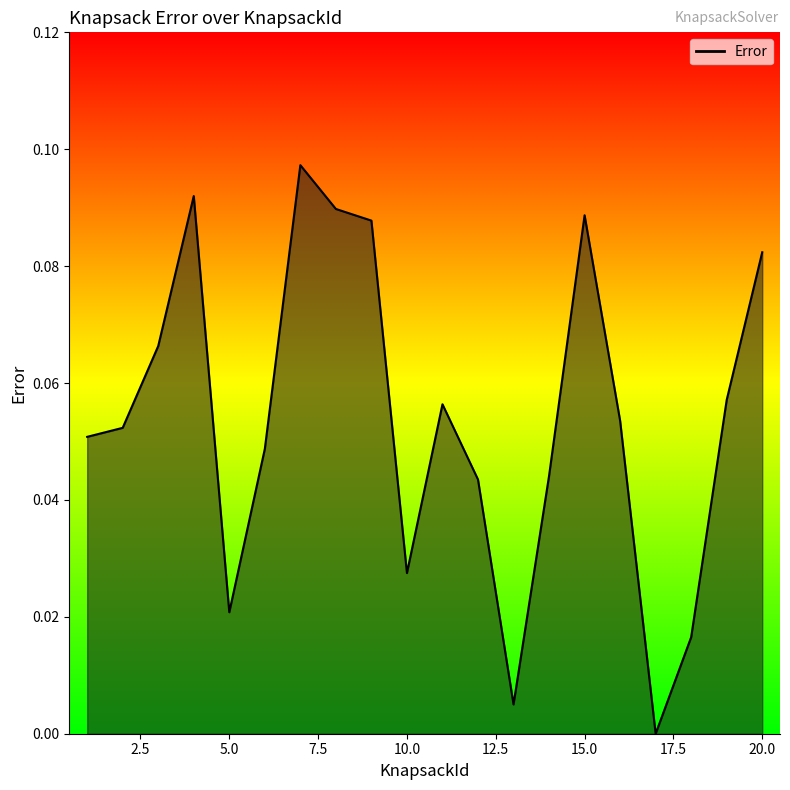

Where is the first local minimum?

5.0